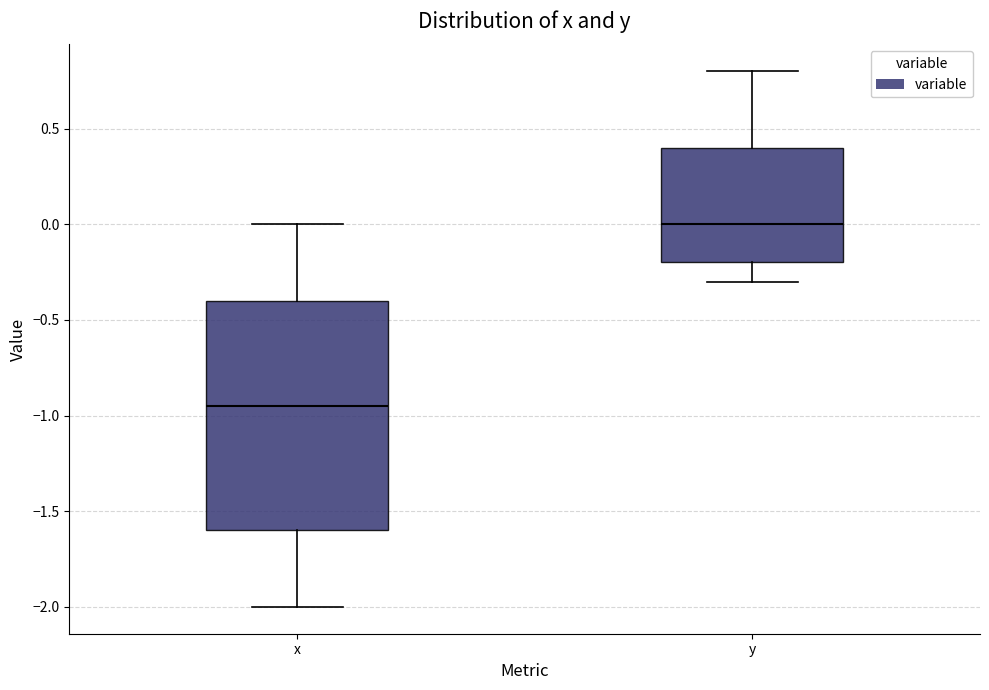

Which box's median line is the lowest?

x